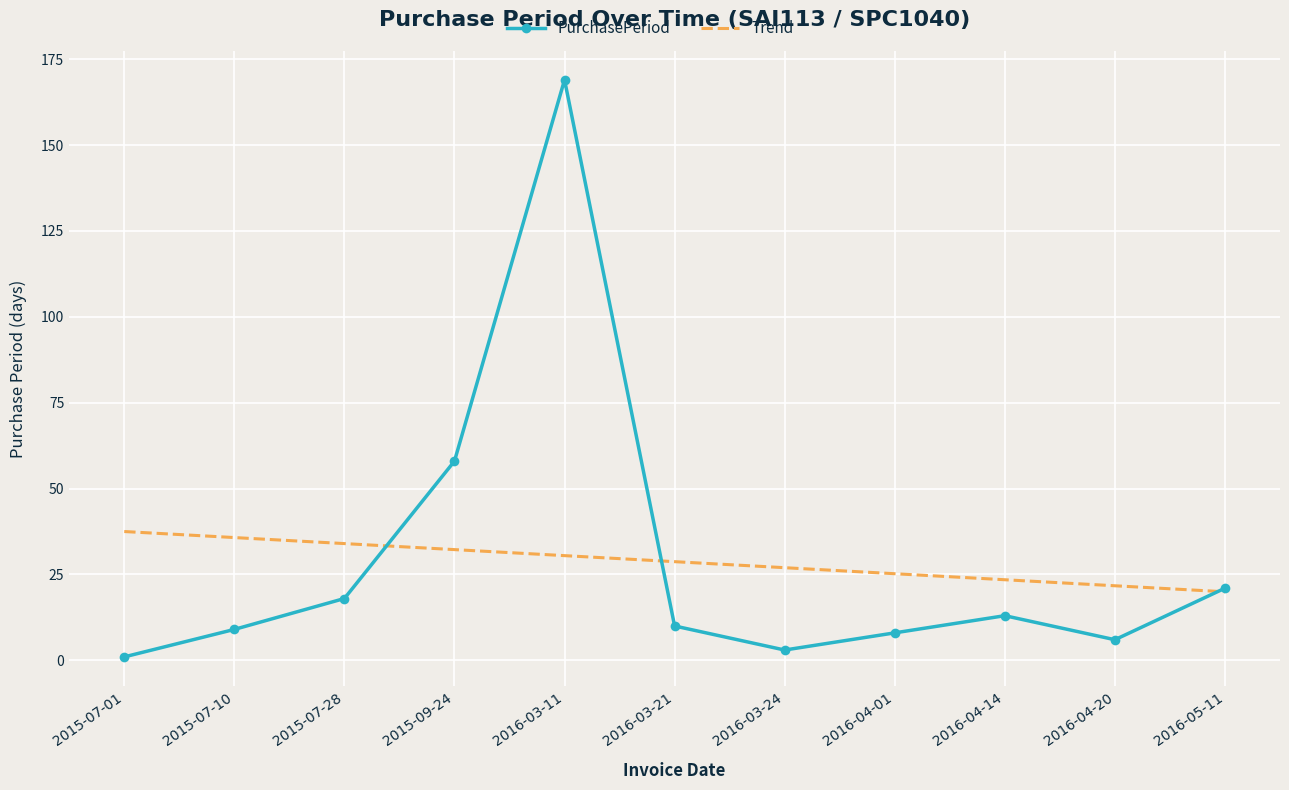

What is the sum of all PurchasePeriod values?

316.0